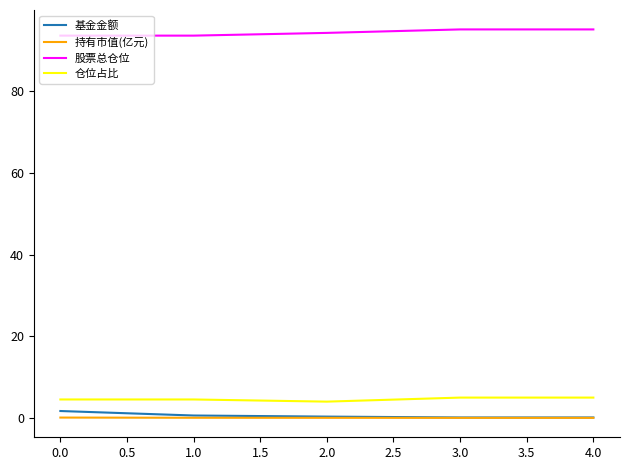

At how many categories does at least one series exceed 38?

5